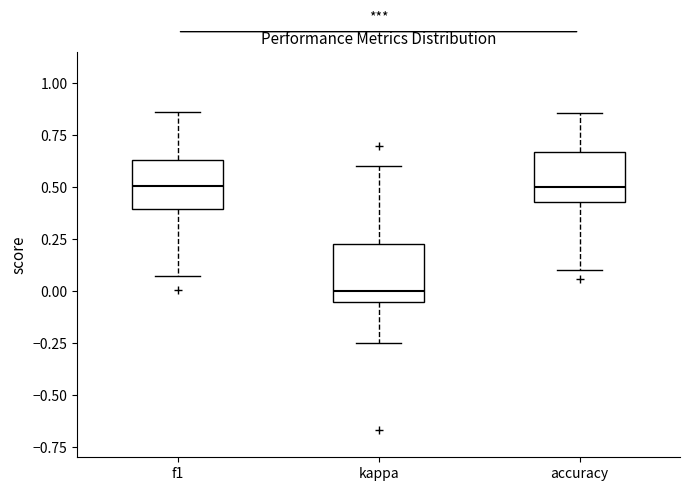

Where does the upper whisker of the box for kappa end on the y-axis? The values are not printed on the chart, so give them approximately, as read against the axis.

0.60